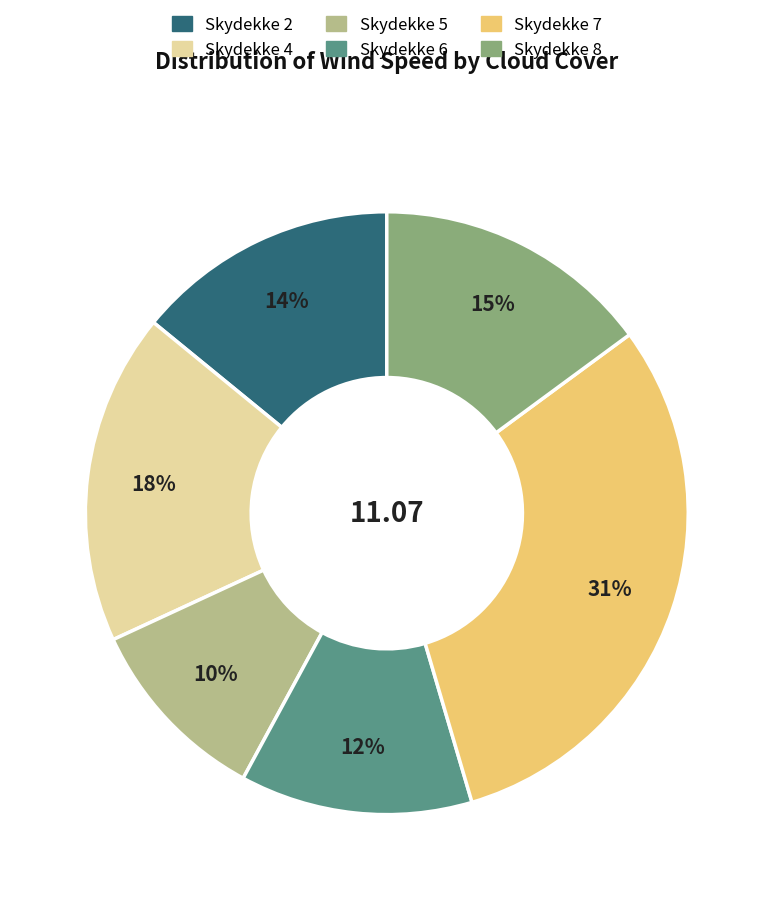

Is there any slice that represents more than half of the pie?

No